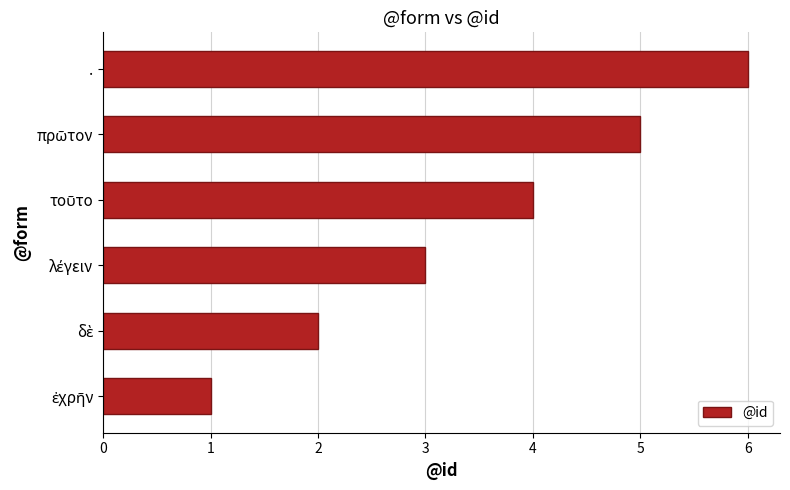

What is the sum of all values?

21